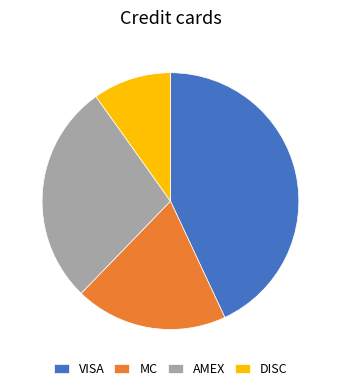

Is it true that VISA is 43% of the pie?

True